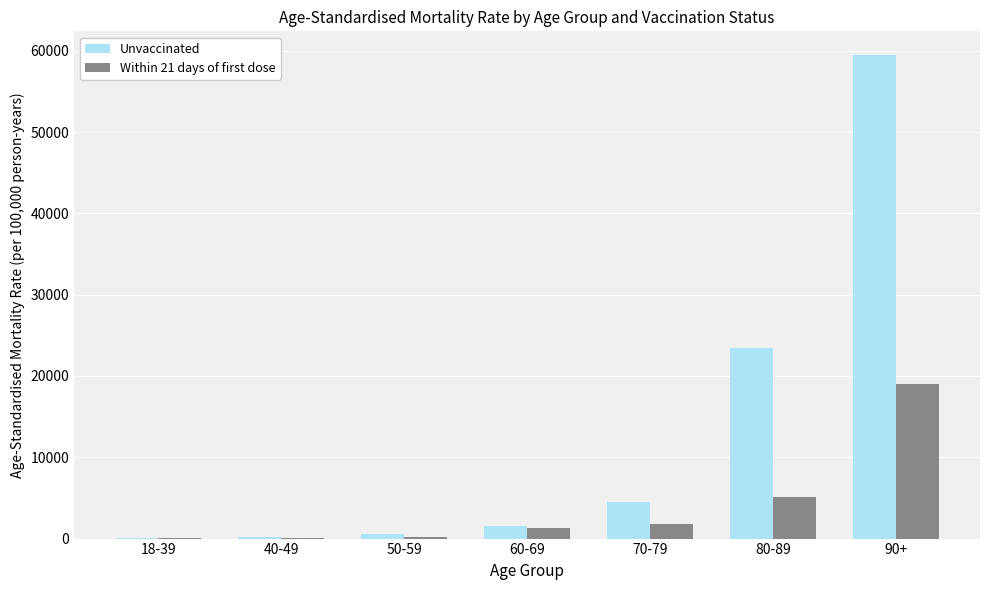

How many groups of bars are there?

7